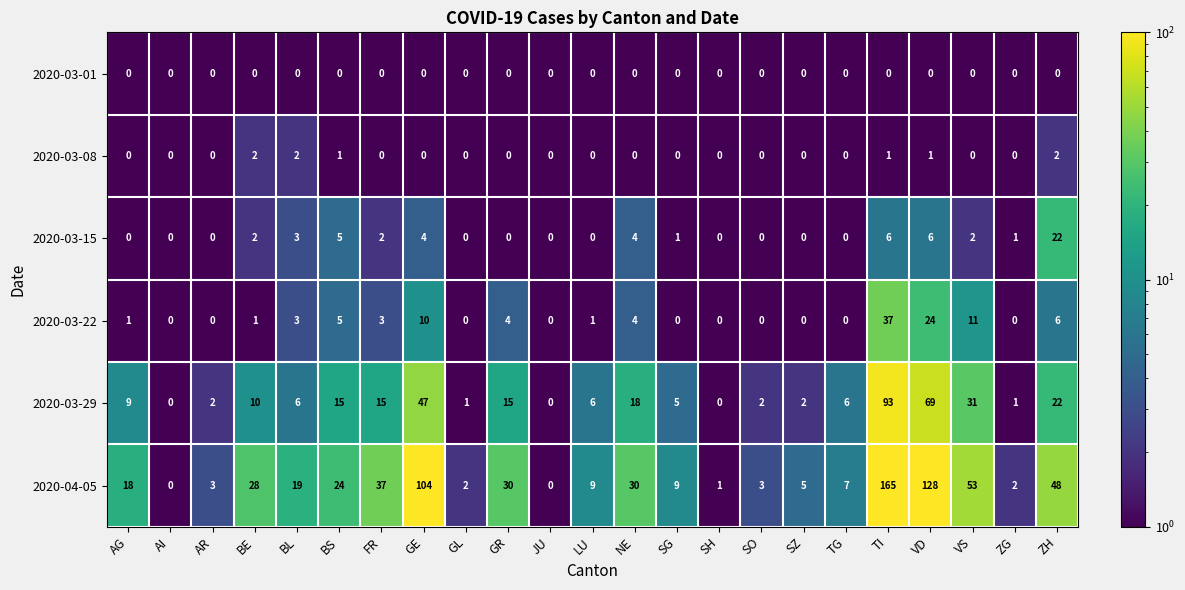

Which series has the largest total across all categories?

2020-04-05